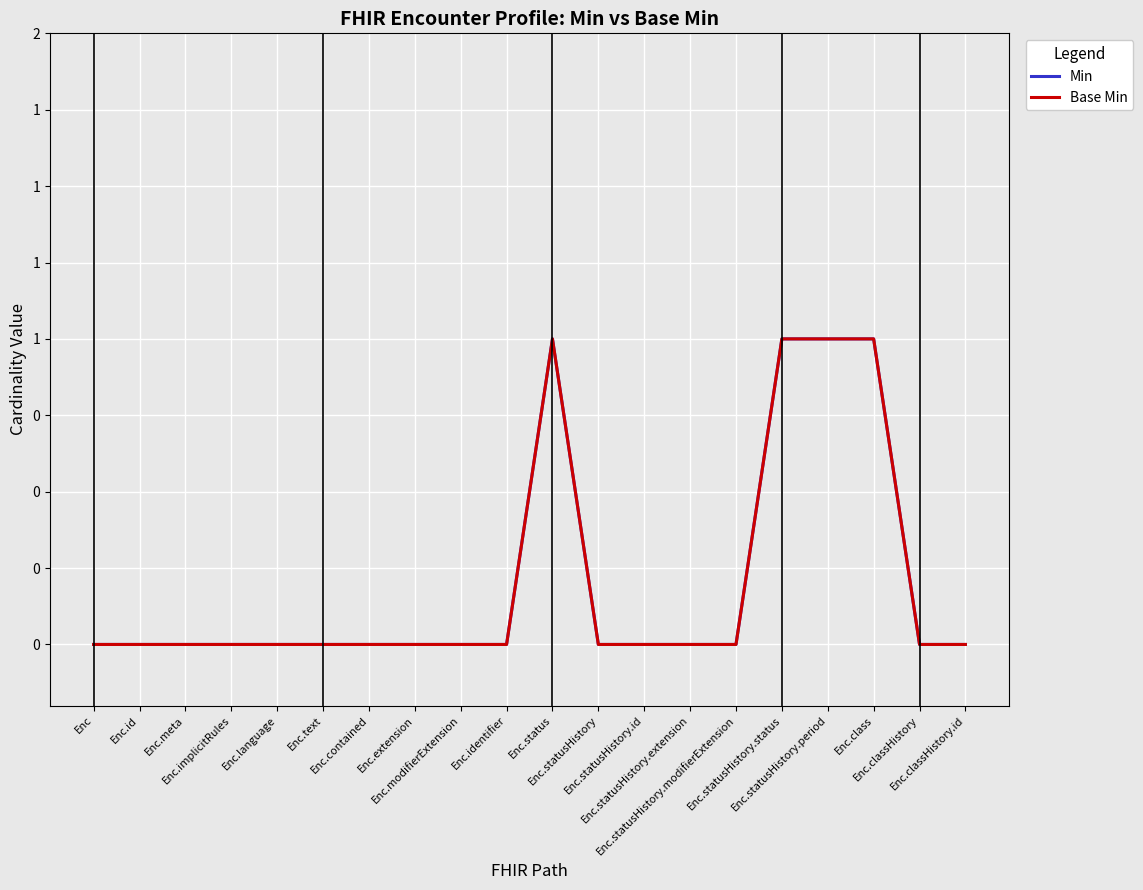

True or false: Min and Base Min cross at least once.

False